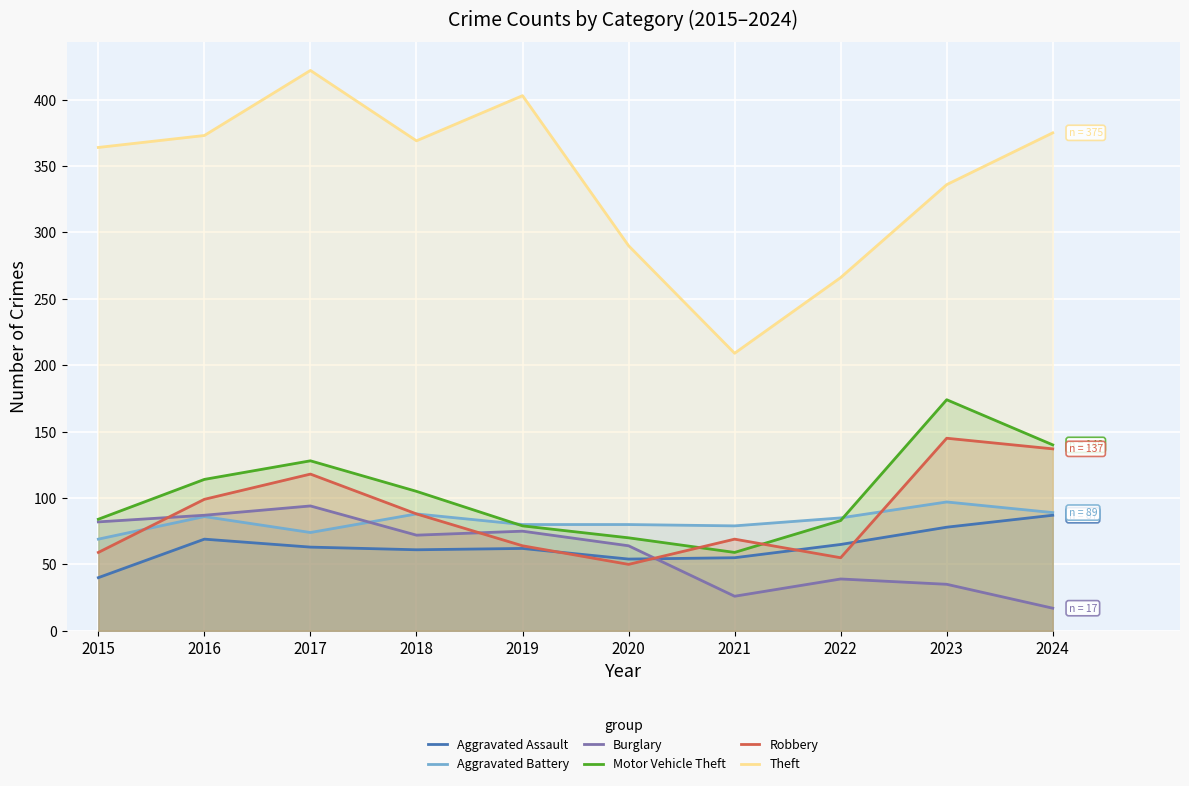

True or false: Aggravated Assault has more than 0 points higher than both neighbors.

True